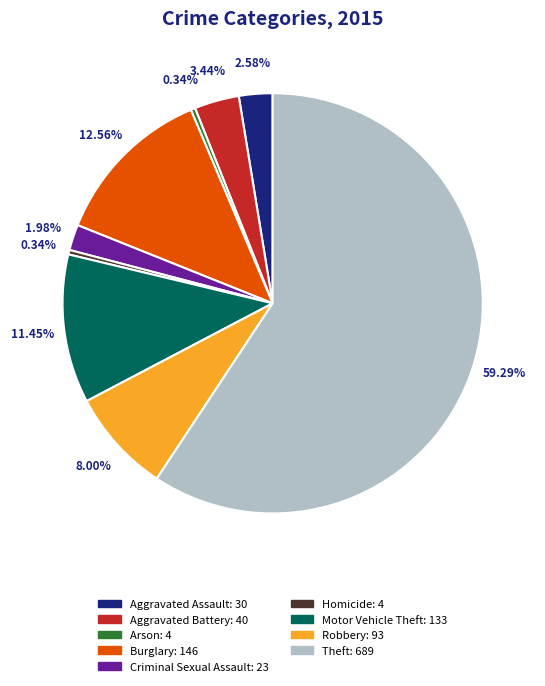

Is it true that Burglary is 1% of the pie?

False